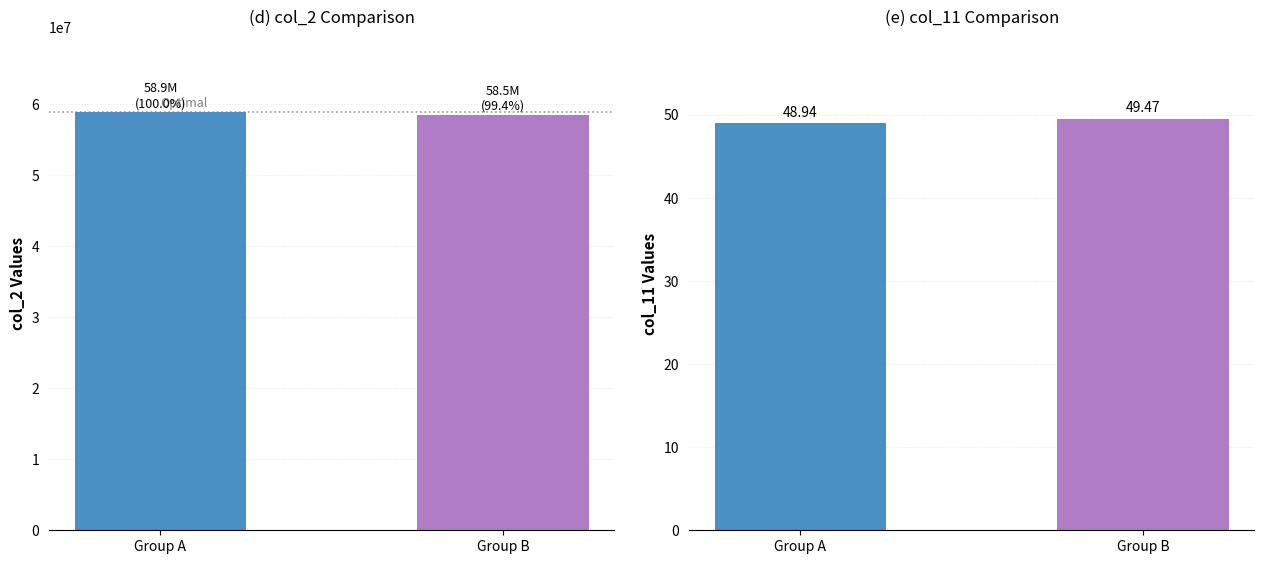

List the series in order of their overall mean, highest first.

col_2, col_11